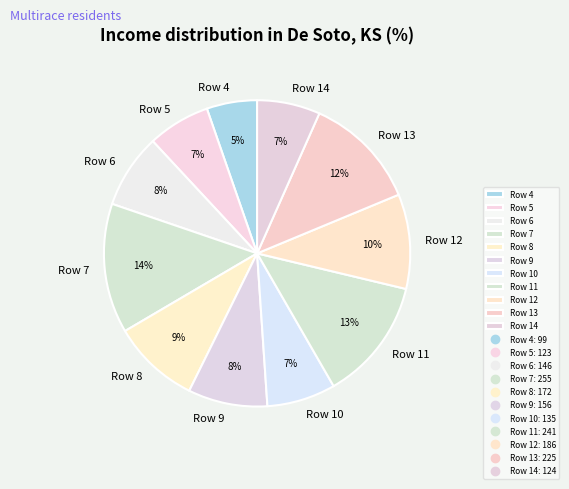

Which has a higher value, Row 11 or Row 13?

Row 11